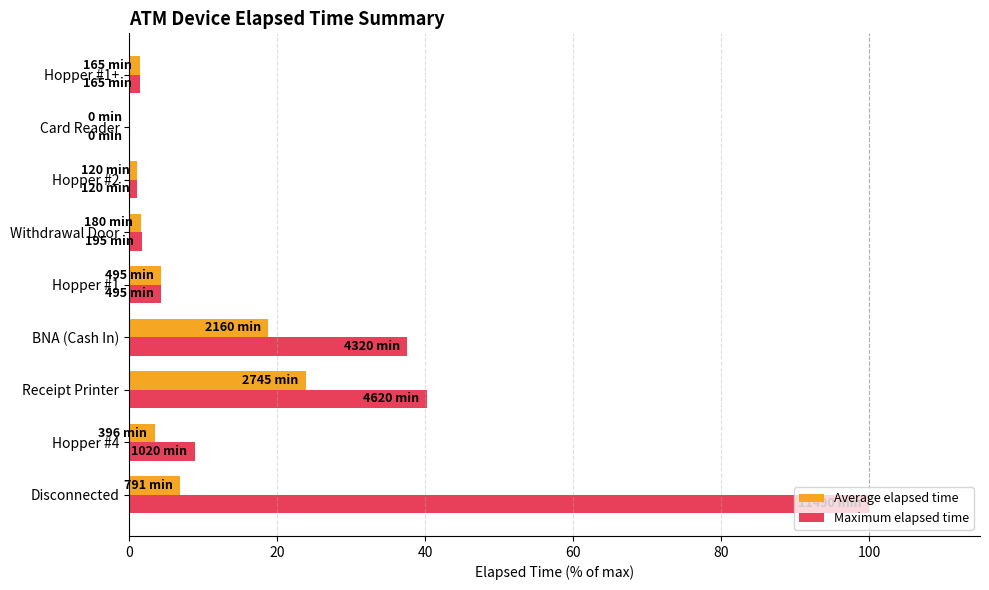

Which series has the largest total across all categories?

Maximum elapsed time